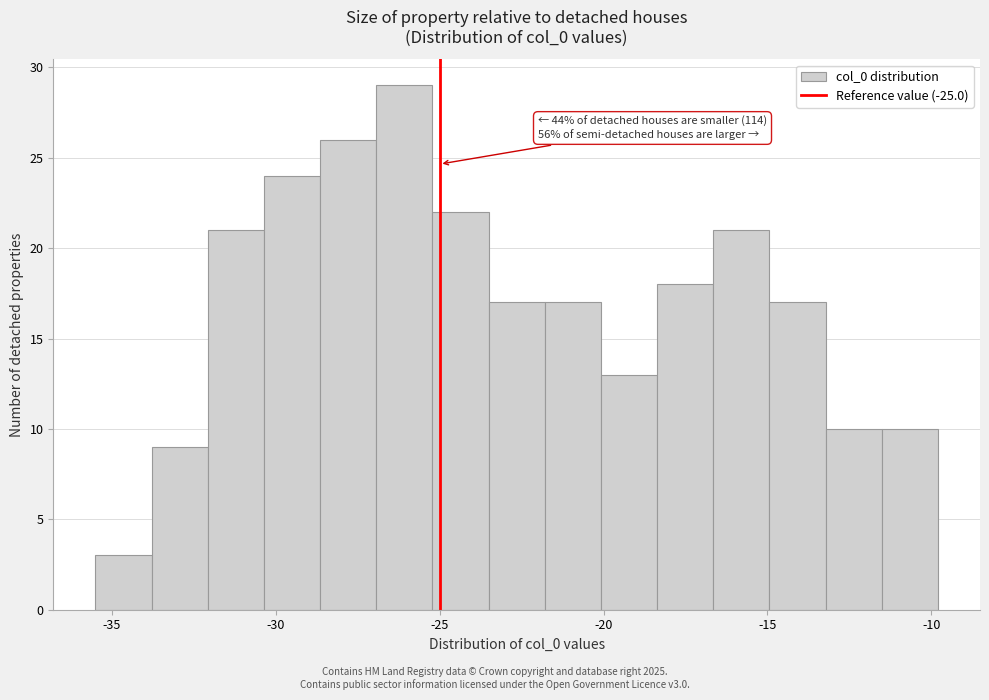

Around what value on the x-axis is the tallest bar? Give the approximate position of its centre, as read against the axis.

-26.0